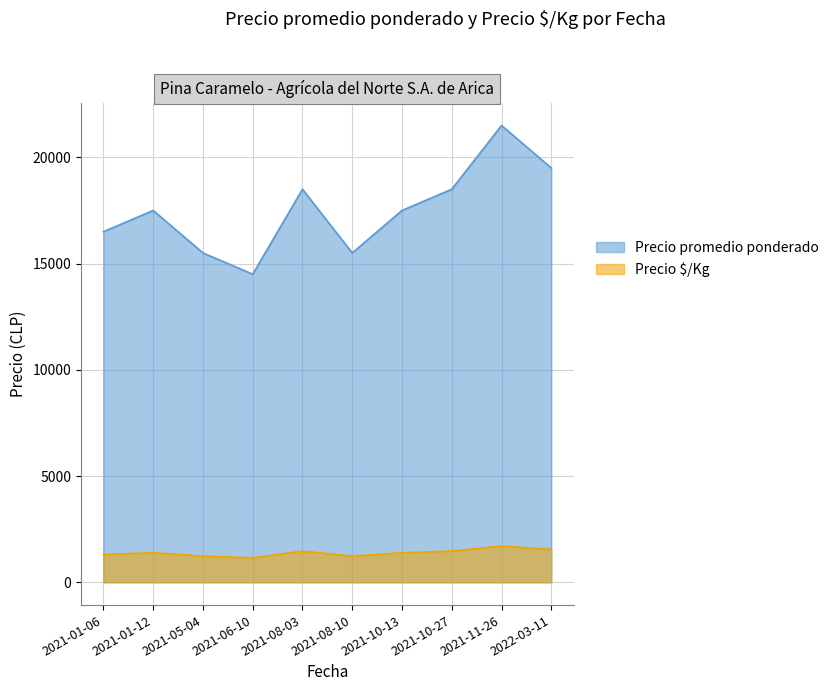

At how many categories does at least one series exceed 9850?

10